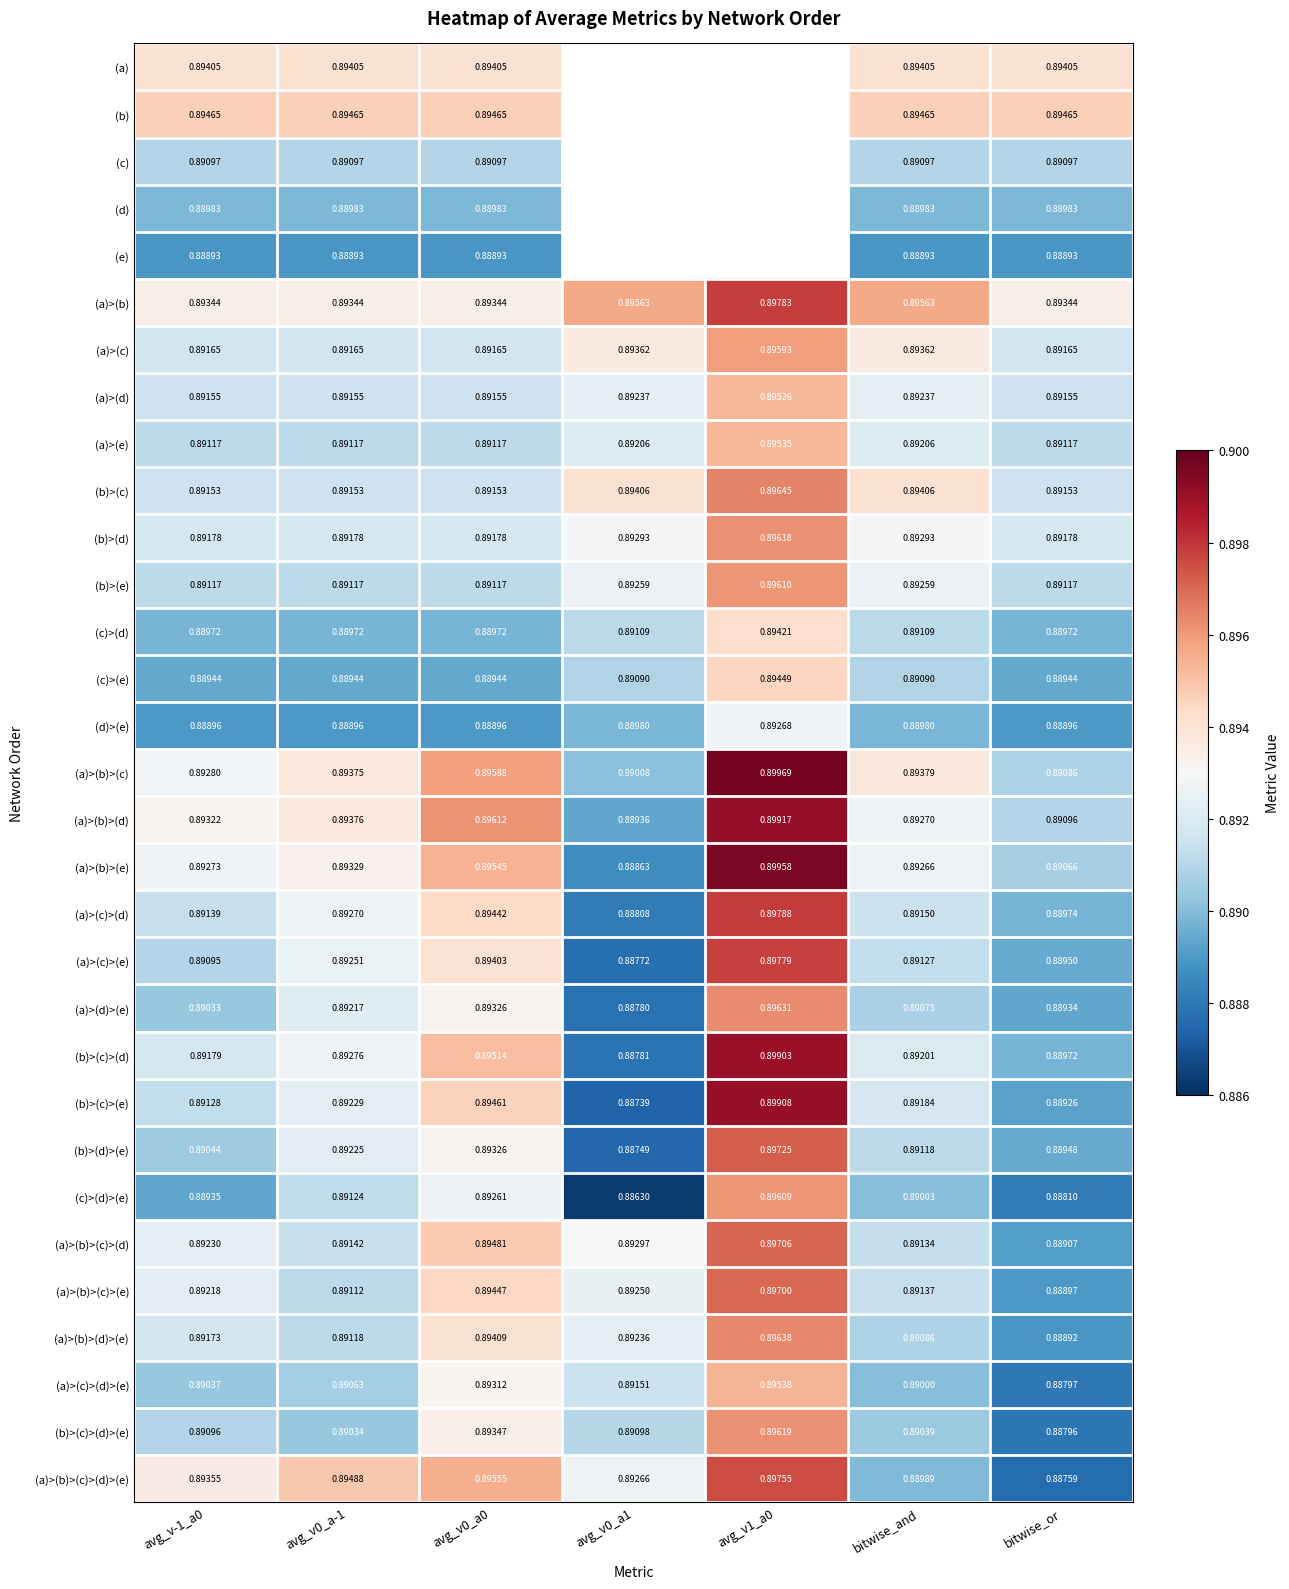

Is the value of (a)>(b)>(d) at avg_v-1_a0 greater than the value of (c)>(d) at avg_v0_a-1?

Yes